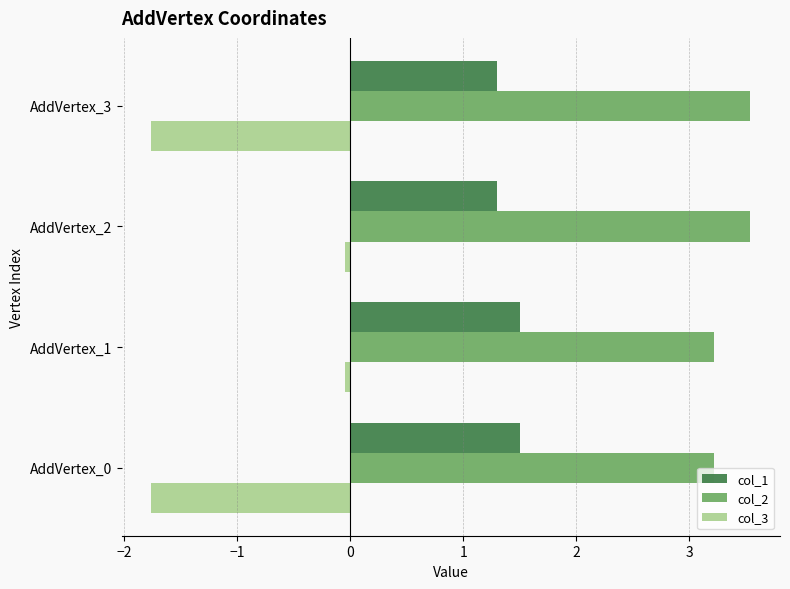

Is it true that col_3 equals -0.1 at AddVertex_2?

True